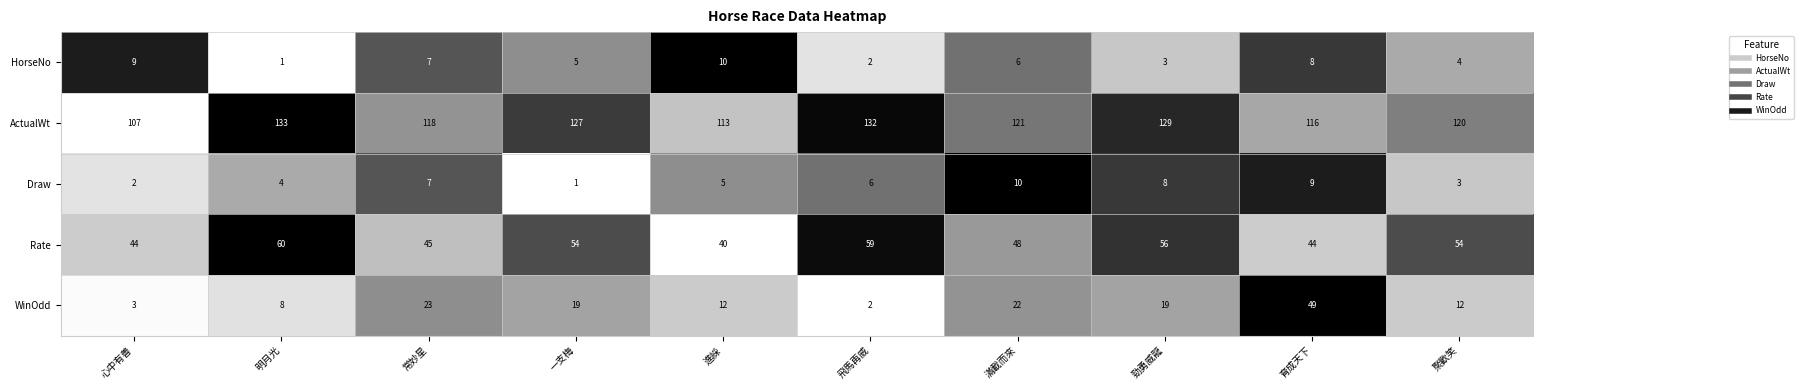

Rank the series at 育成天下 from highest to lowest value.

ActualWt, WinOdd, Rate, Draw, HorseNo